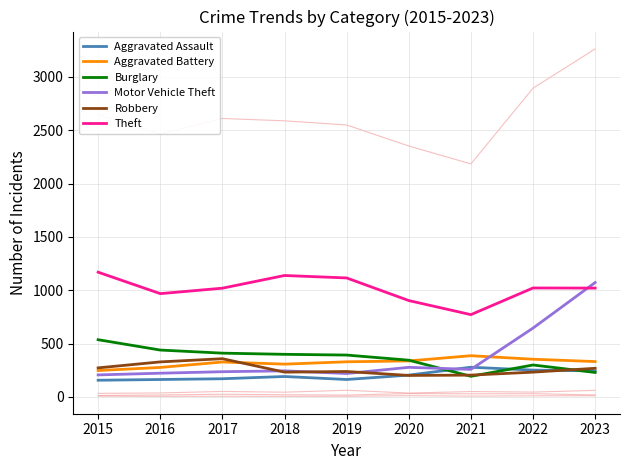

Between which two adjacent categories do Motor Vehicle Theft and Burglary first intersect?

2020 and 2021